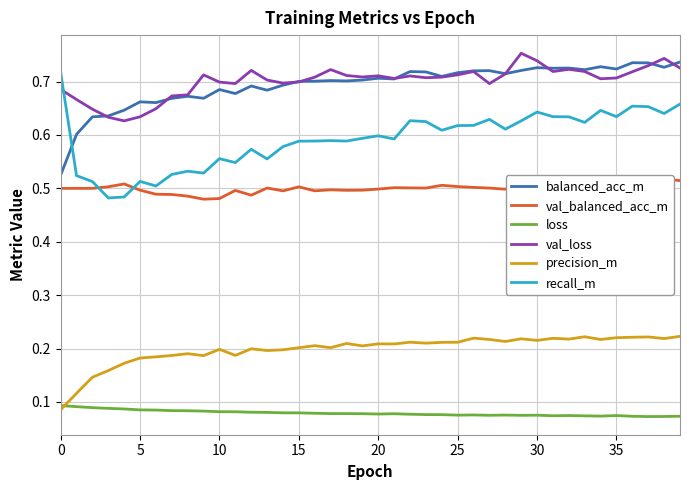

Is this an area chart (filled region under the line)?

No